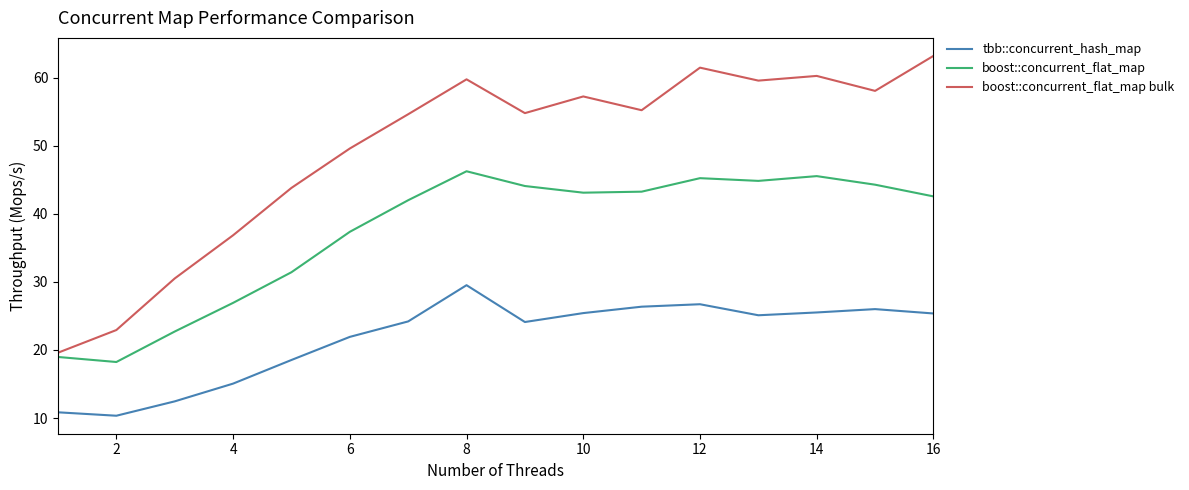

True or false: tbb::concurrent_hash_map and boost::concurrent_flat_map bulk intersect in this chart.

False